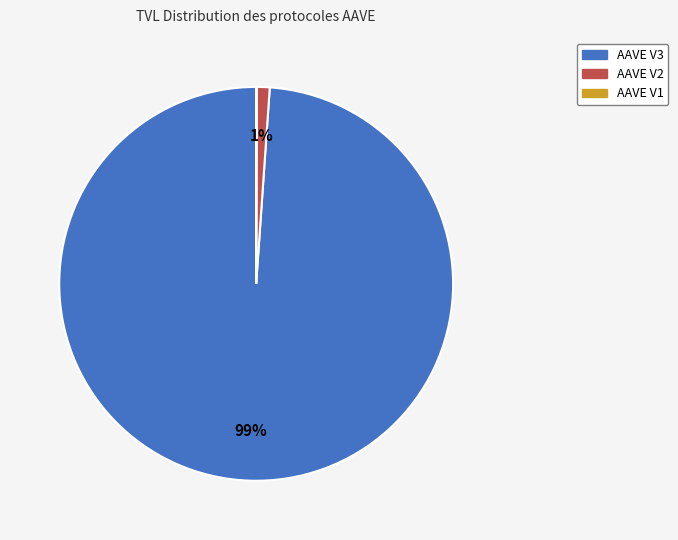

To the nearest percent, what is the average slice percentage?

33%